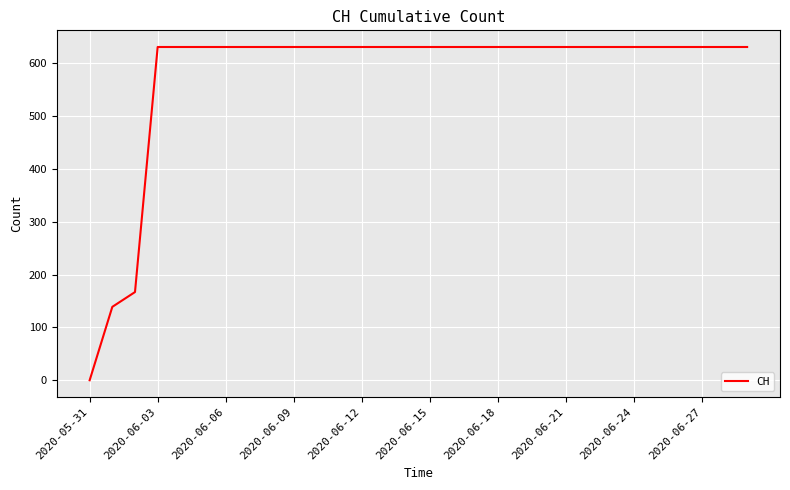

Reading right to left, what are all the values shown in this chart?

631	631	631	631	631	631	631	631	631	631	631	631	631	631	631	631	631	631	631	631	631	631	631	631	631	631	631	167	139	0